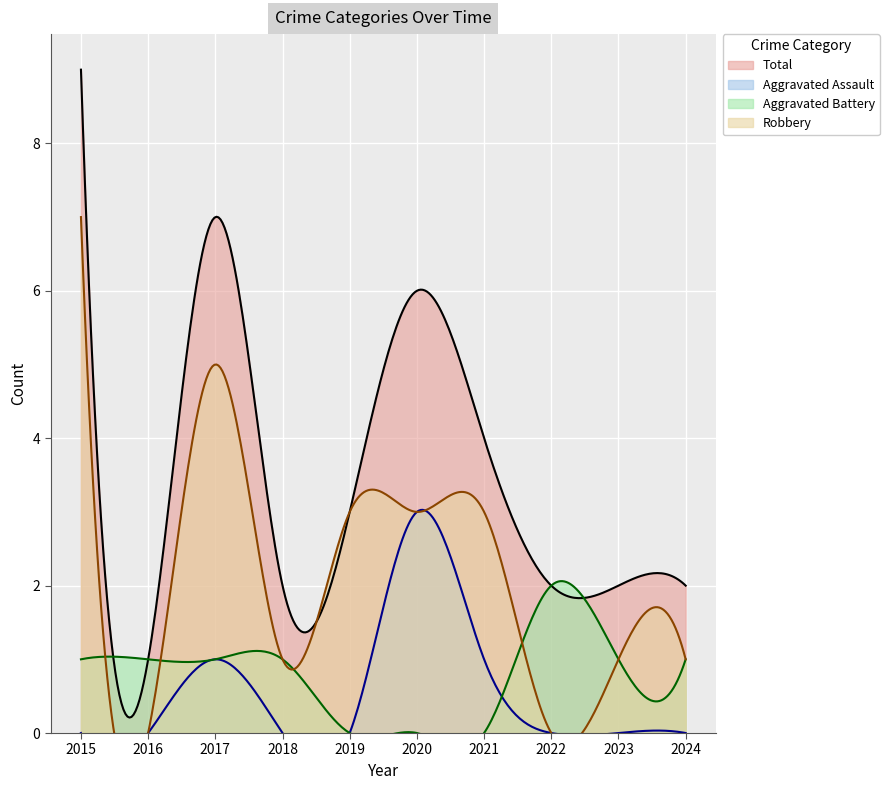

Which series has the largest total across all categories?

Total